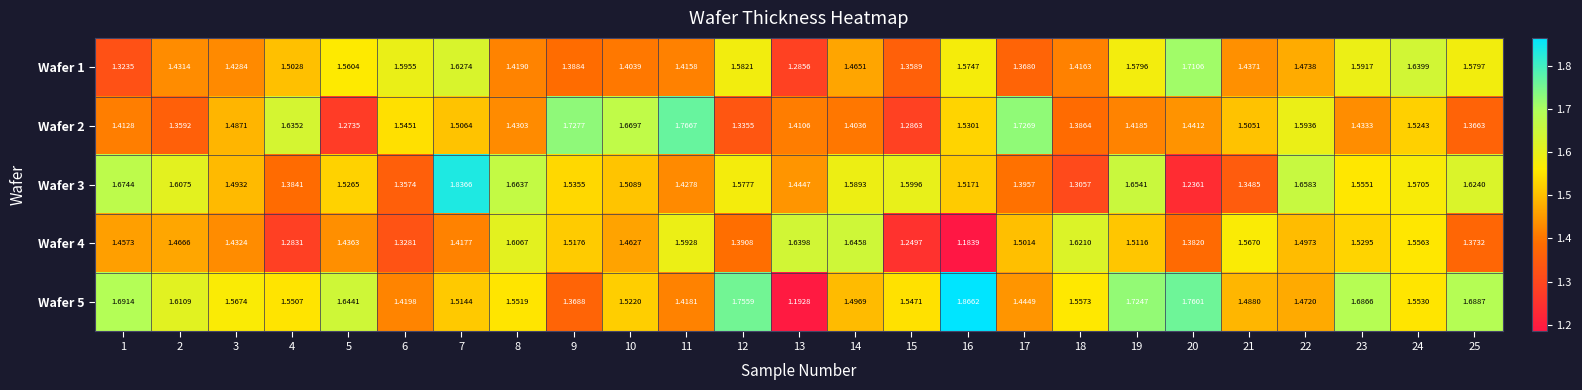

What is the total value across all series at 13?

7.0